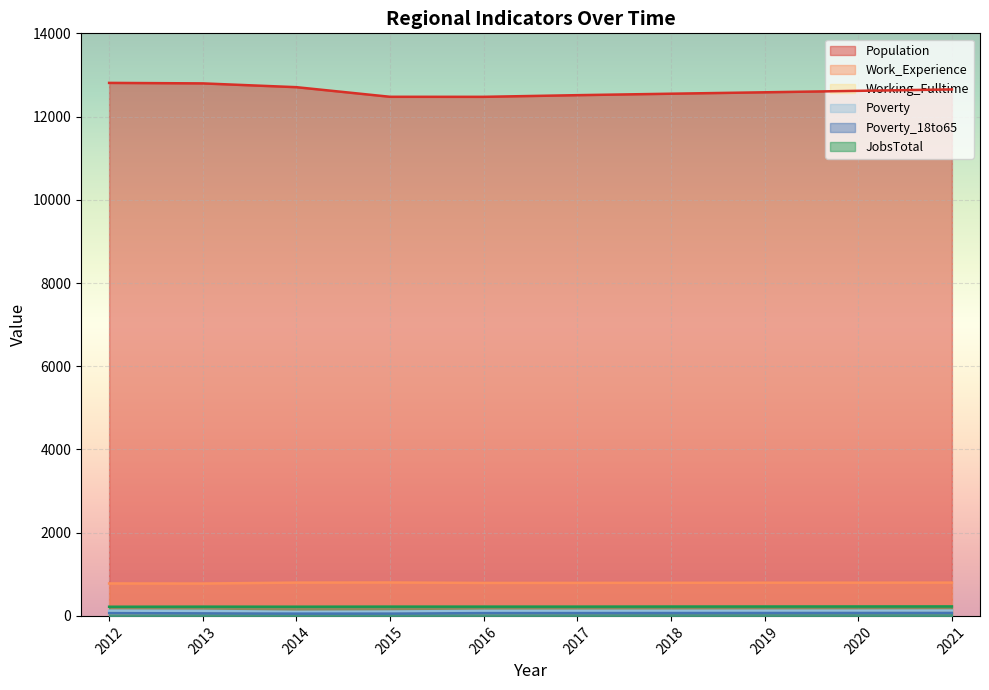

List the series in order of their peak value, highest first.

Population, Work_Experience, JobsTotal, Poverty, Working_Fulltime, Poverty_18to65